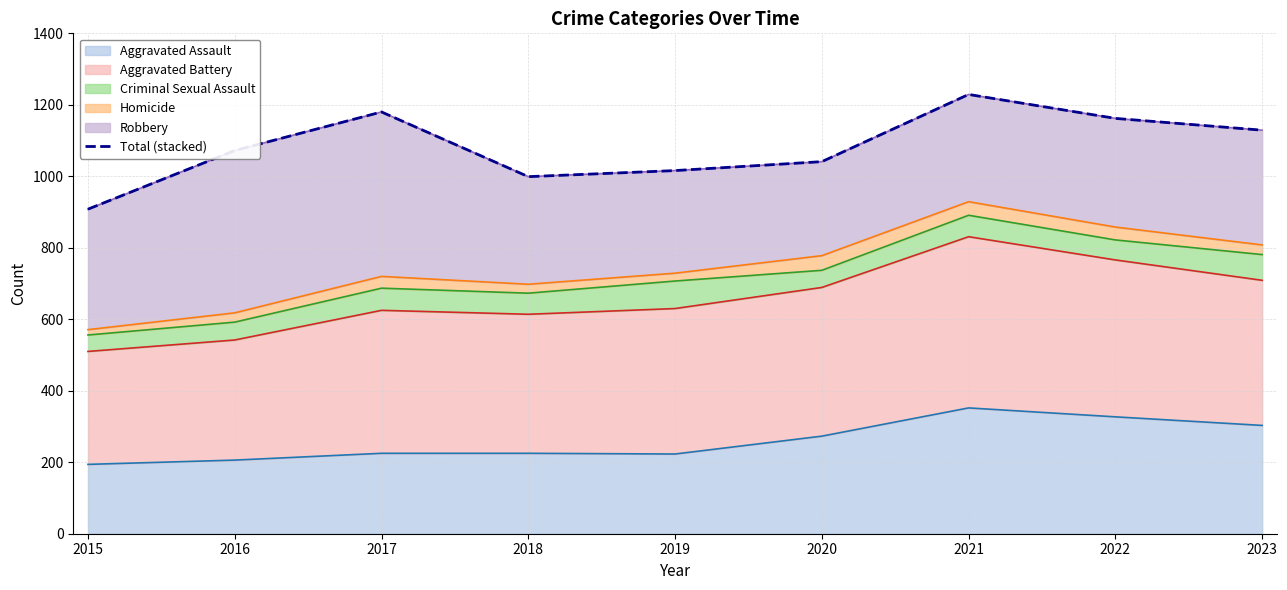

Reading left to right, transcribe all the data shown in this chart.

908	1072	1180	999	1016	1041	1229	1162	1129